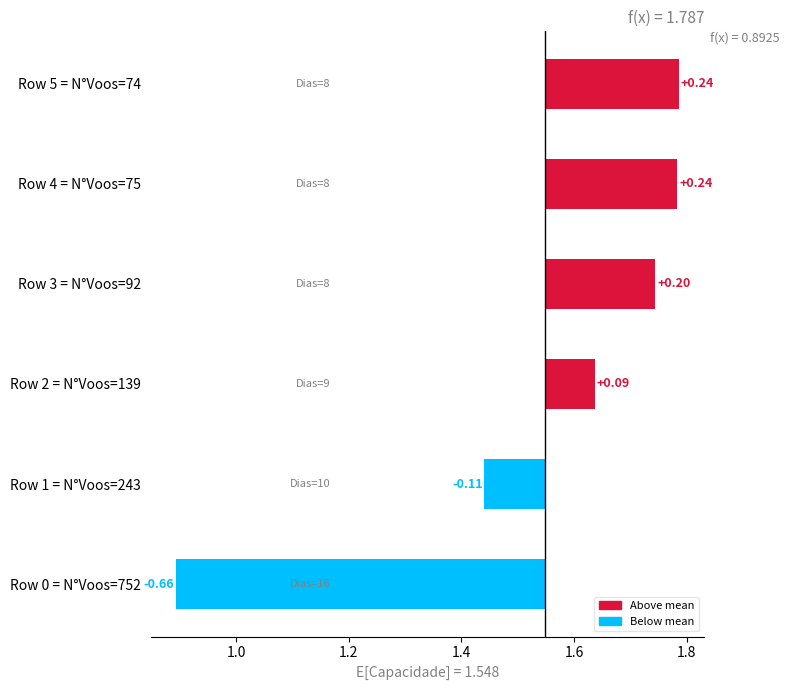

True or false: the data shows 0.1 at Row 2 = N°Voos=139.

True